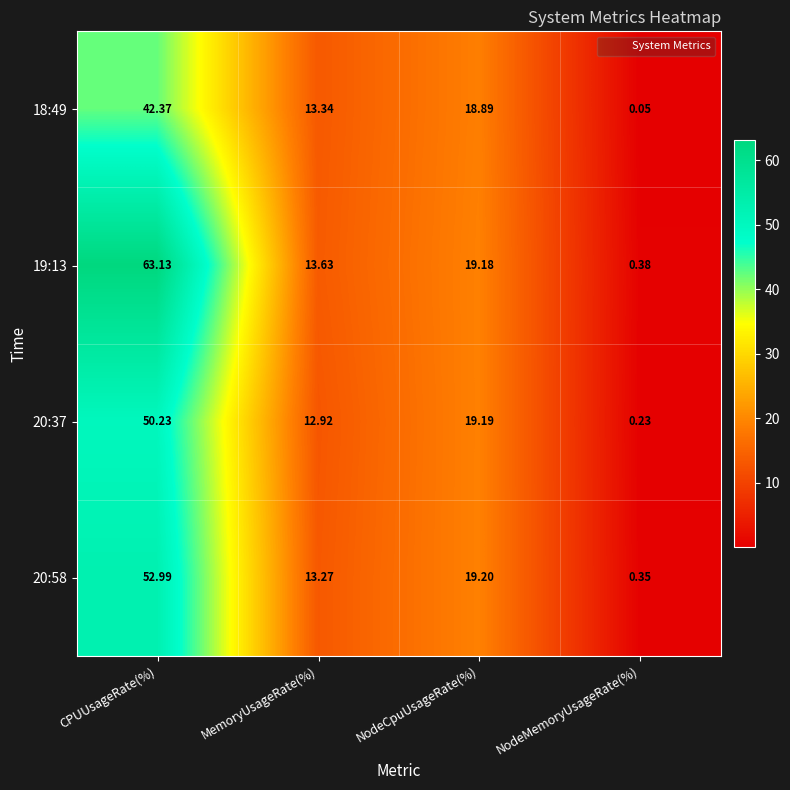

Which series has the largest total across all categories?

19:13